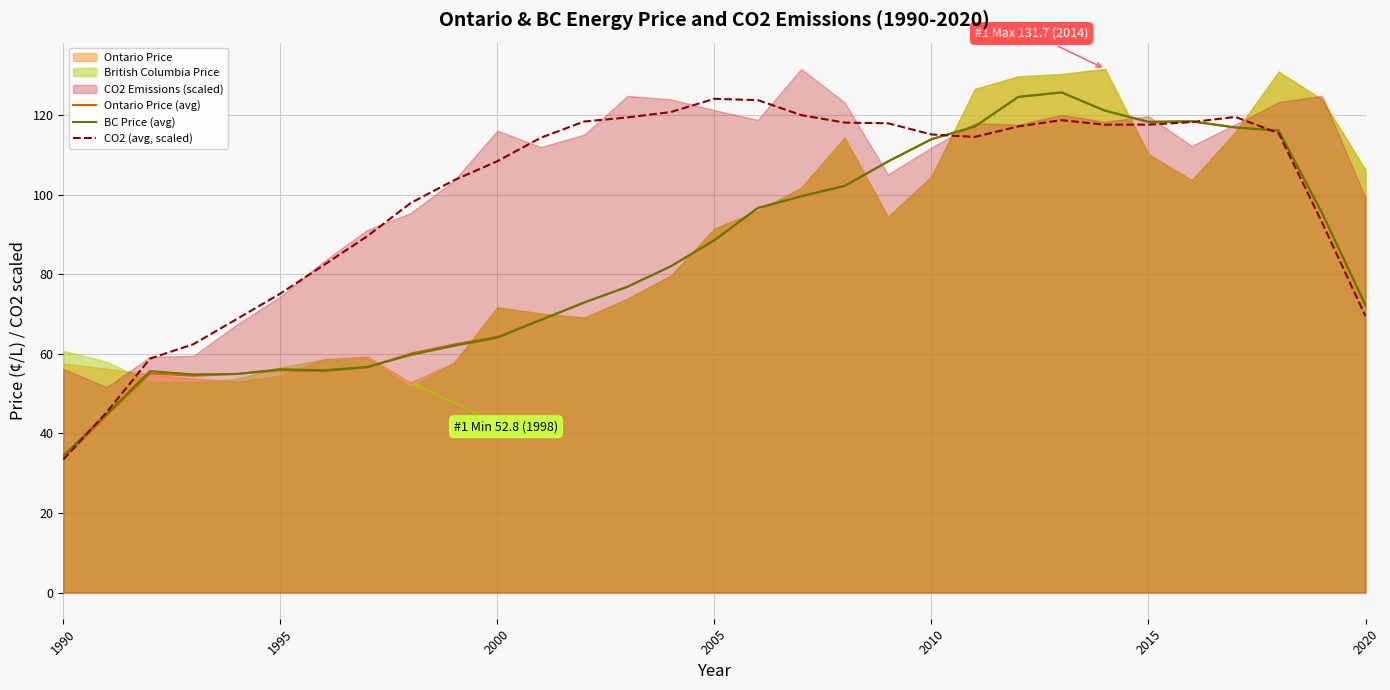

What is the total value across all series at 1990?

101.5